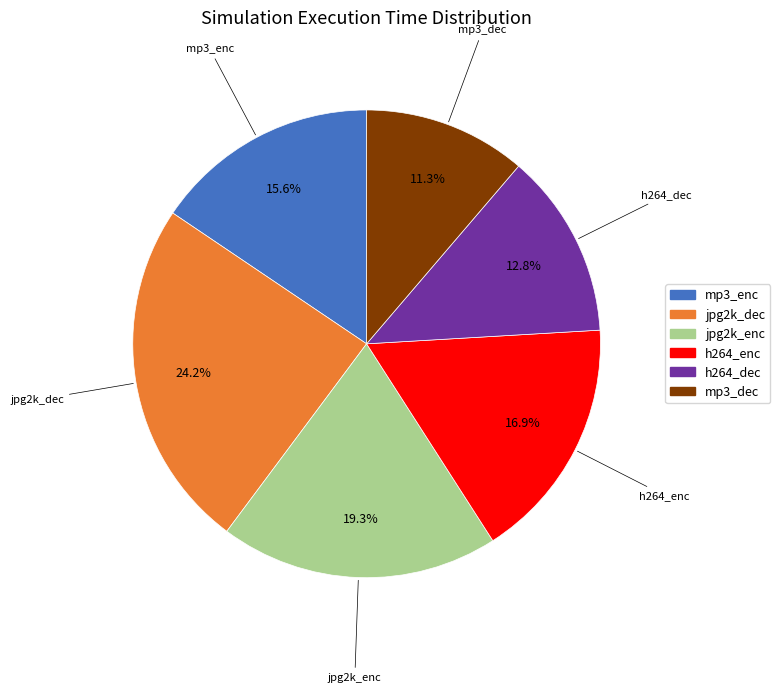

Between jpg2k_enc and h264_enc, which is larger?

jpg2k_enc